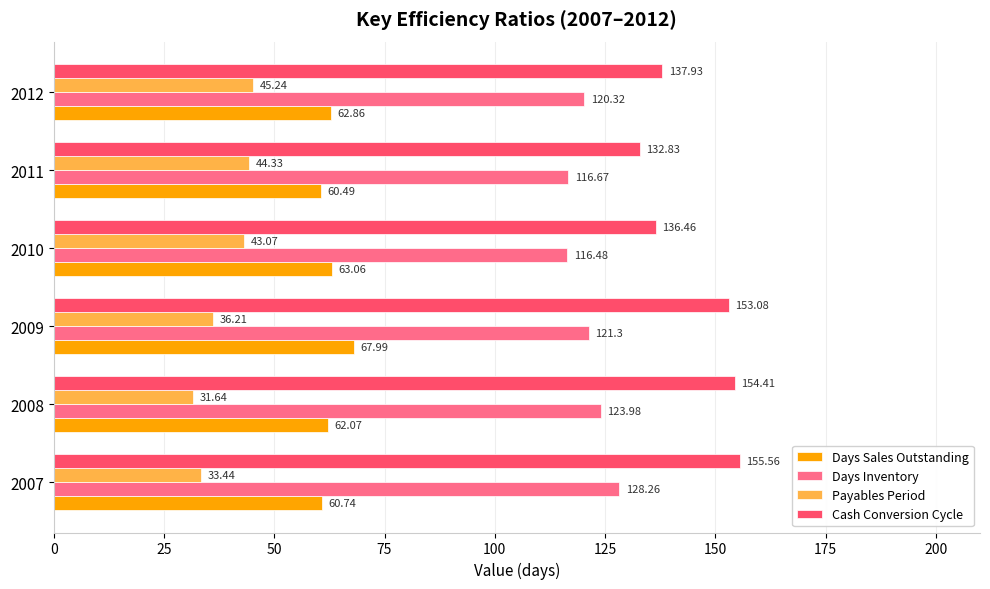

What is the difference between the maximum and minimum values in the Days Inventory series?

11.8